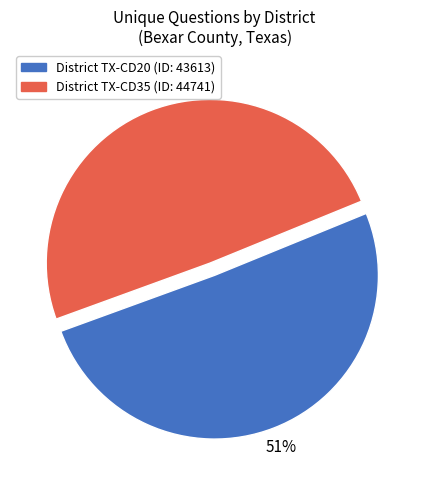

Is there a majority slice in this chart?

Yes